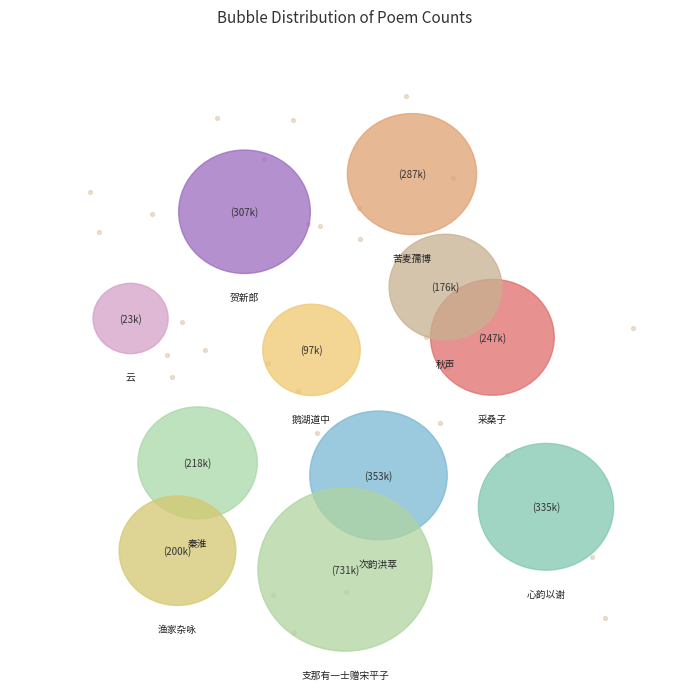

The 次韵洪萃·鼎来那有说 slice represents 12% of the pie. True or false?

True